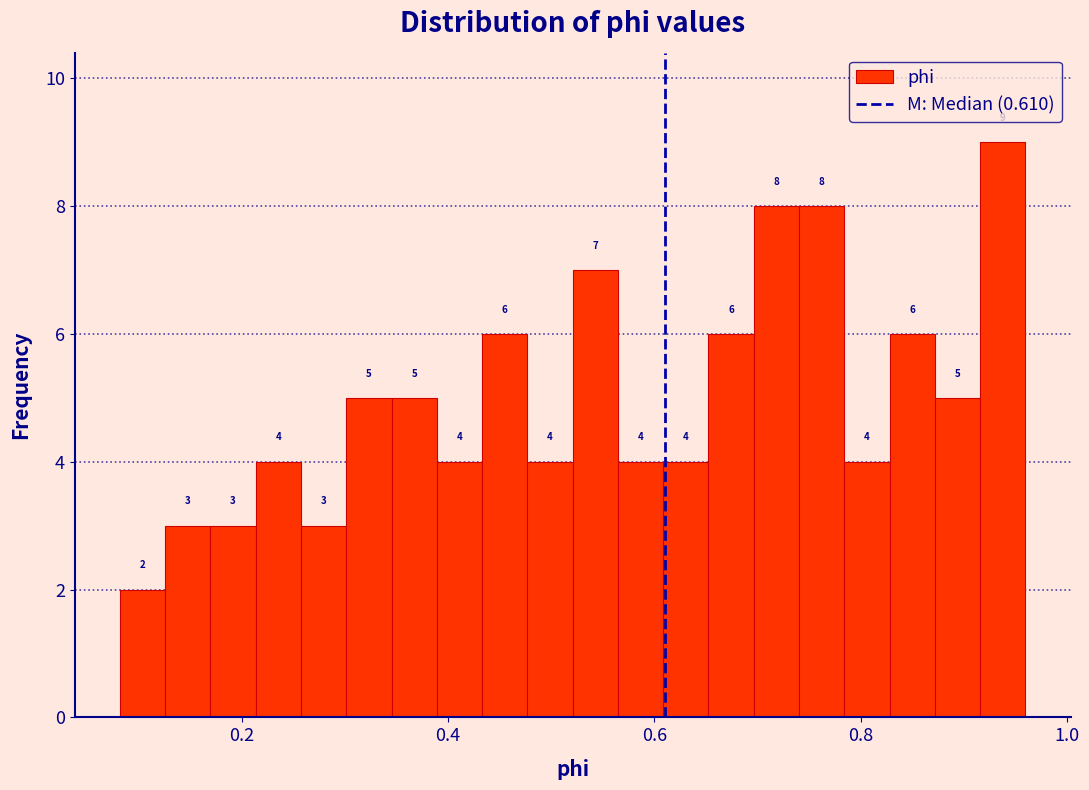

Around what value on the x-axis is the tallest bar? Give the approximate position of its centre, as read against the axis.

0.94